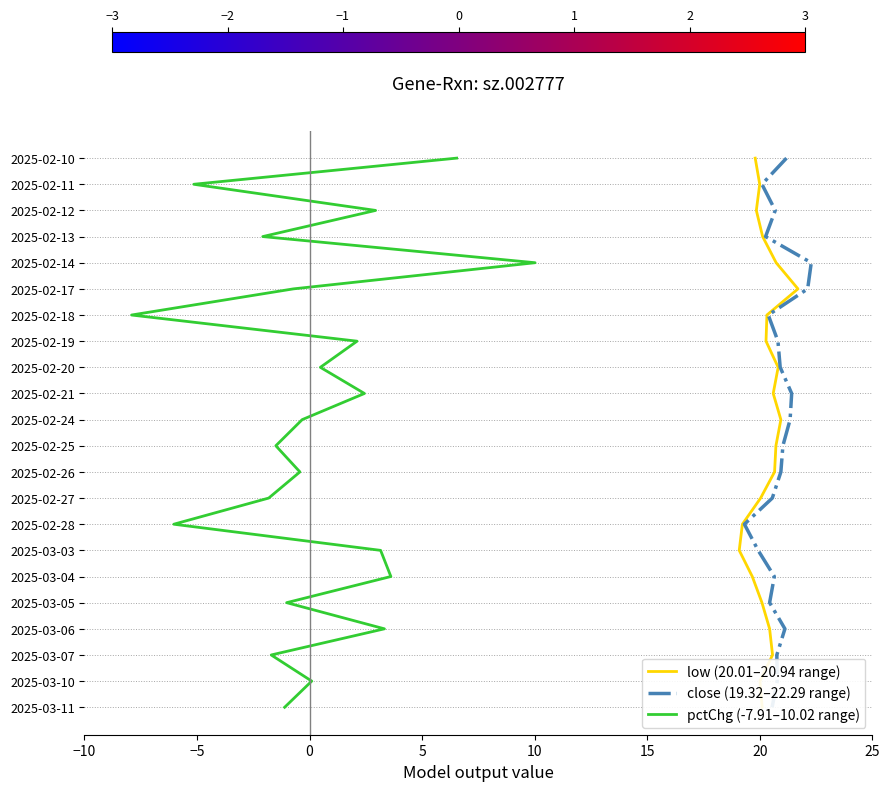

Is it true that close (19.32–22.29 range) equals 9 at 20?

False